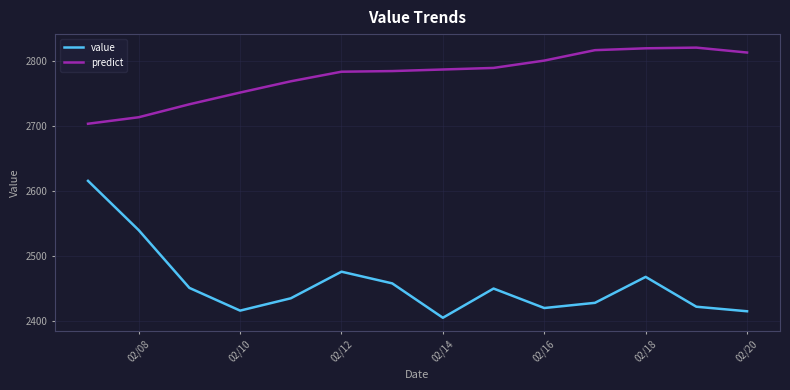

True or false: value and predict cross at least once.

False